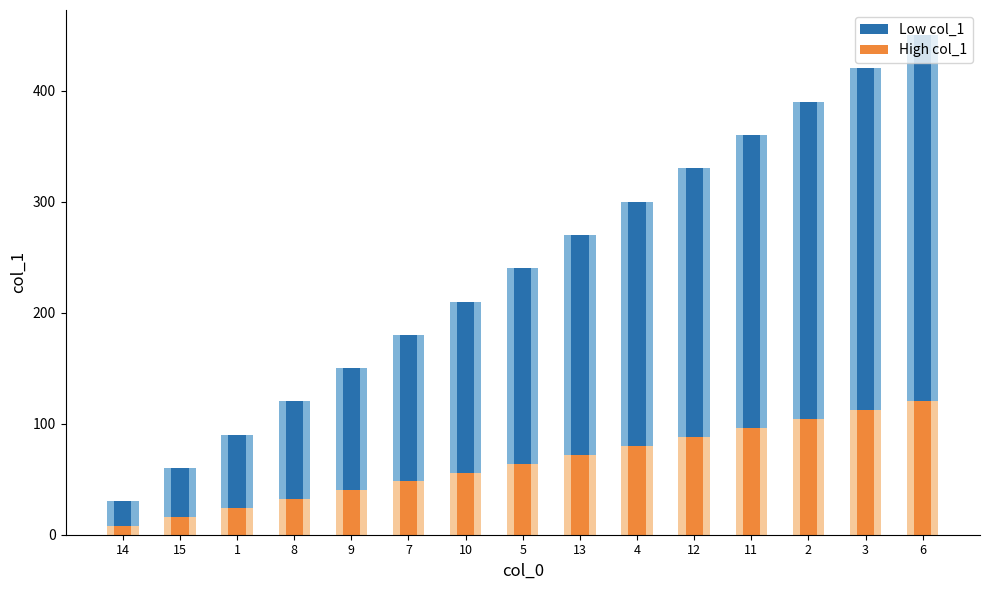

What are all the series names shown in the legend?

Low col_1, High col_1